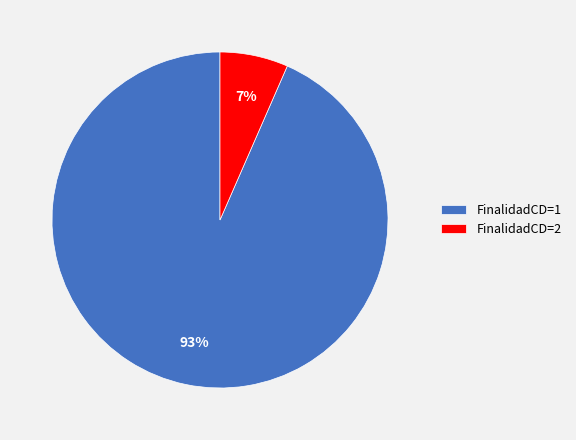

Count the number of slices in the pie.

2